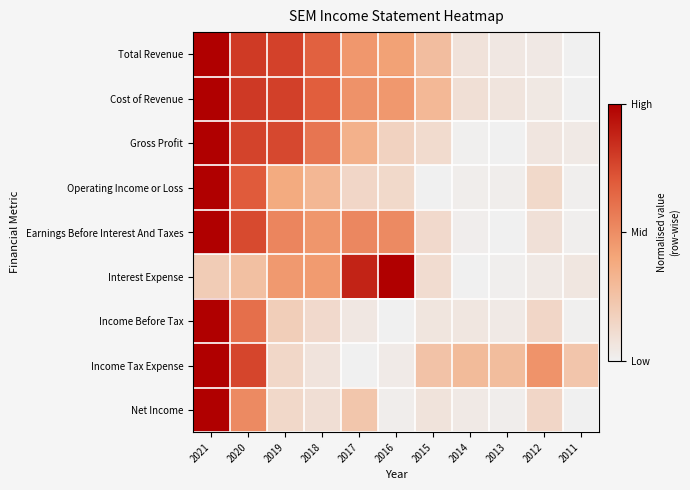

Rank the series at 2021 from lowest to highest value.

Interest Expense, Total Revenue, Cost of Revenue, Gross Profit, Operating Income or Loss, Earnings Before Interest And Taxes, Income Before Tax, Income Tax Expense, Net Income